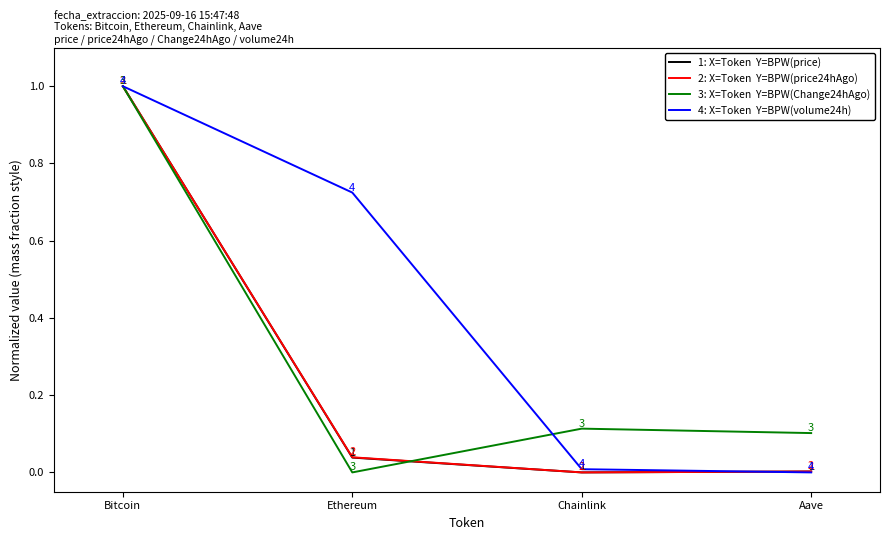

What is the greatest value displayed?

1.0